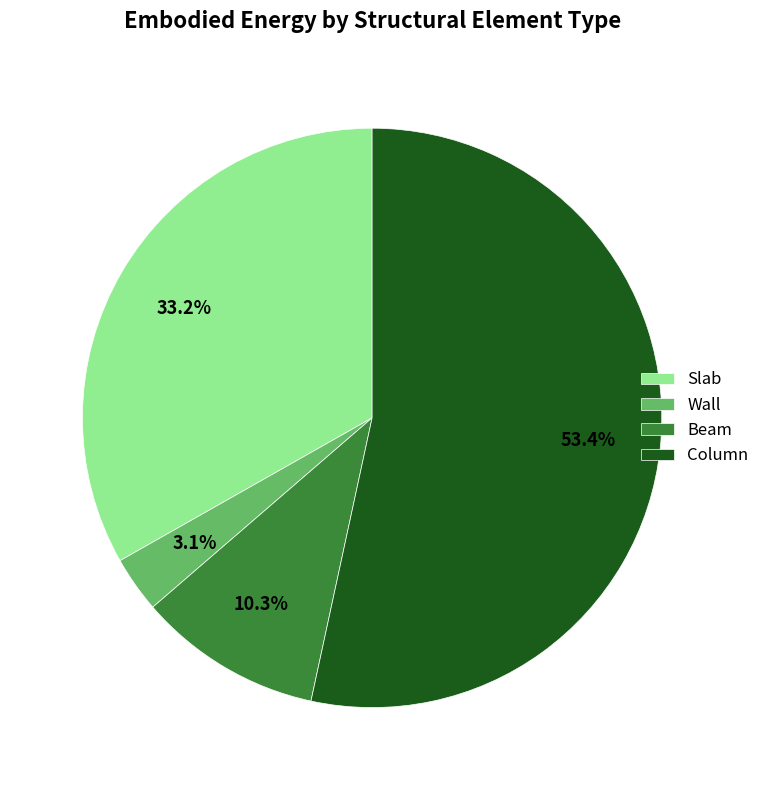

The Beam slice represents 10% of the pie. True or false?

True